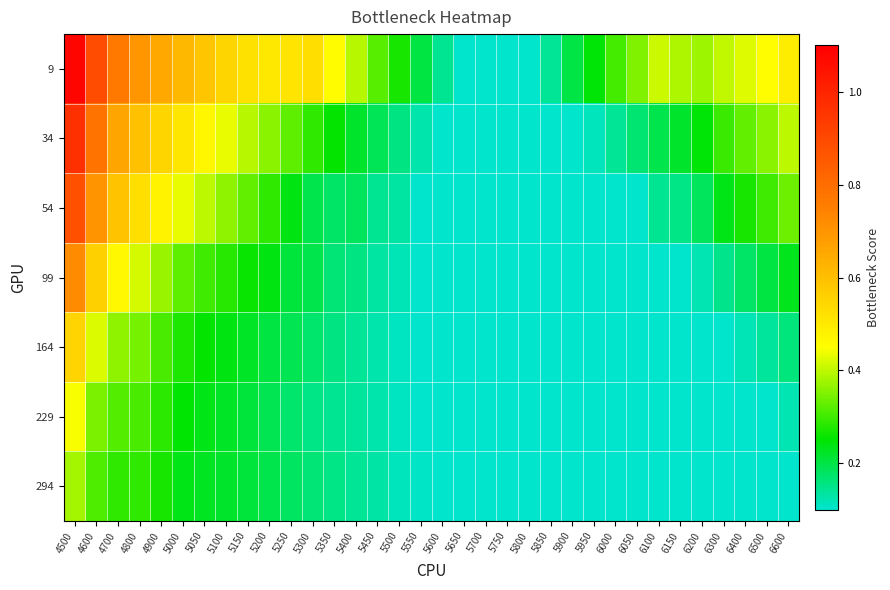

List the series in order of their peak value, highest first.

9, 34, 54, 99, 164, 229, 294